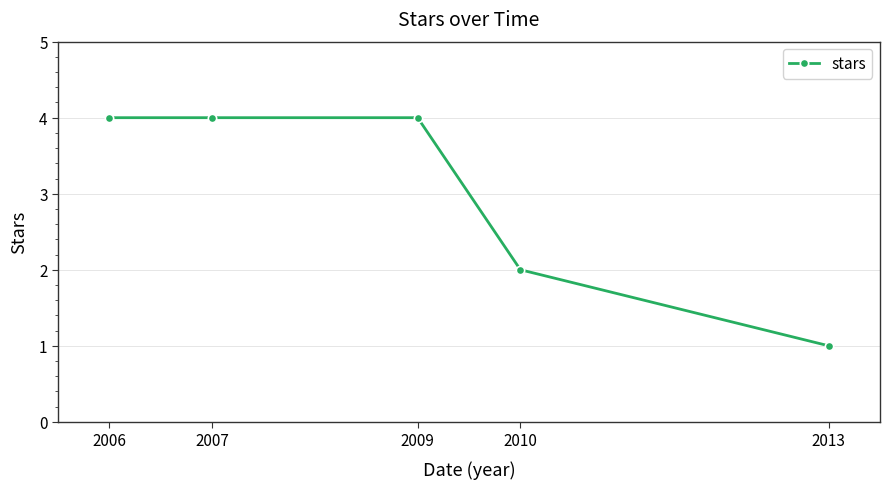

What is the ratio of the value at 2010 to the value at 2007?

0.5